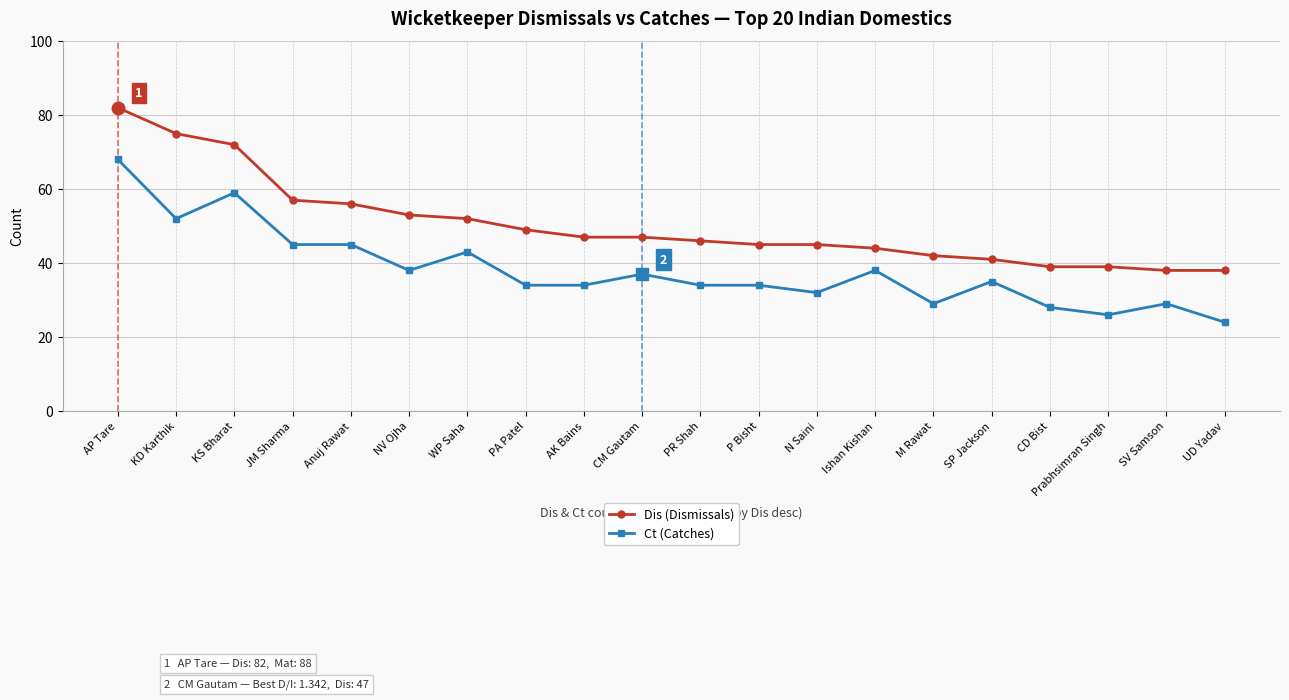

True or false: Dis (Dismissals) and Ct (Catches) cross at least once.

False